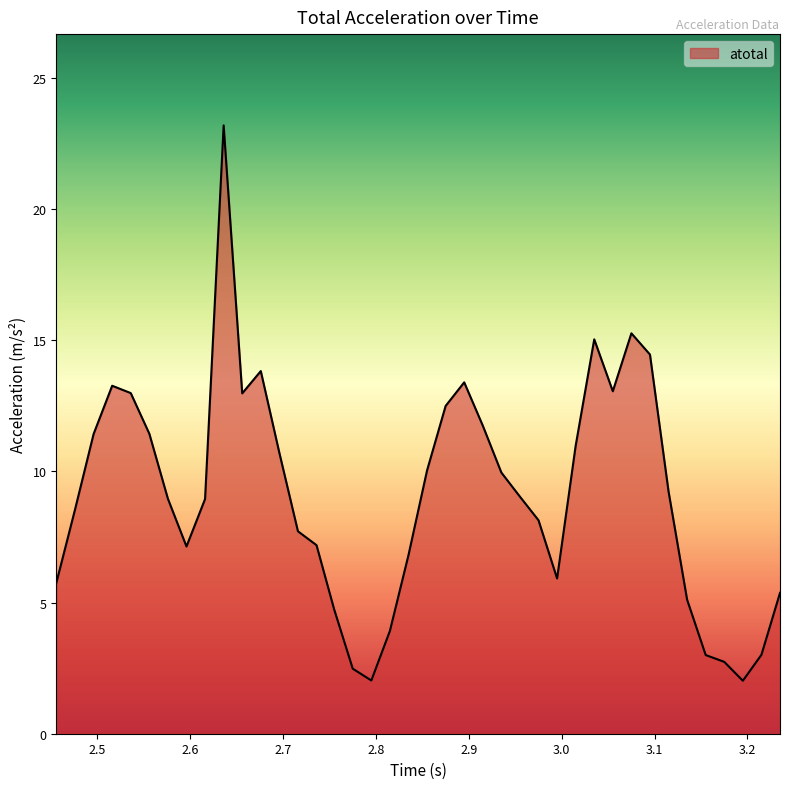

What is the difference between the second highest and second lowest values?

13.2